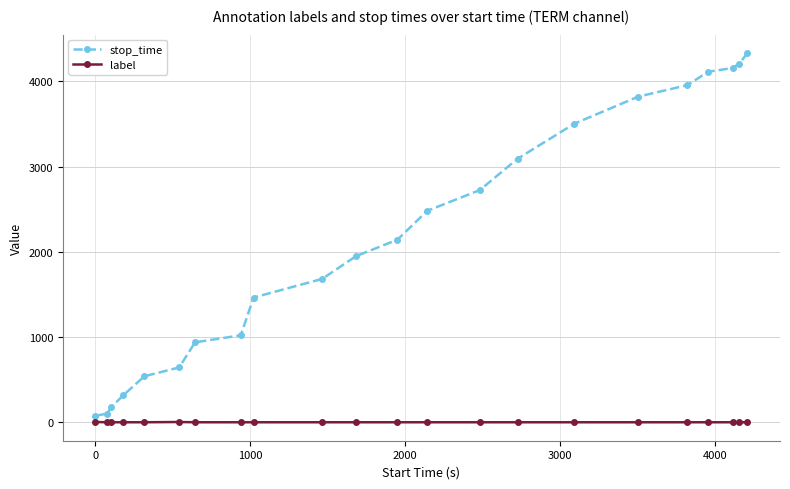

List the series in order of their peak value, lowest first.

label, stop_time